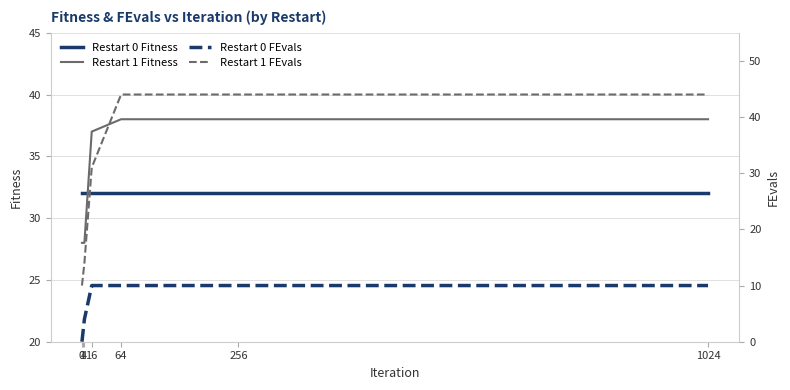

How many data points in Restart 1 Fitness are less than 37?

3